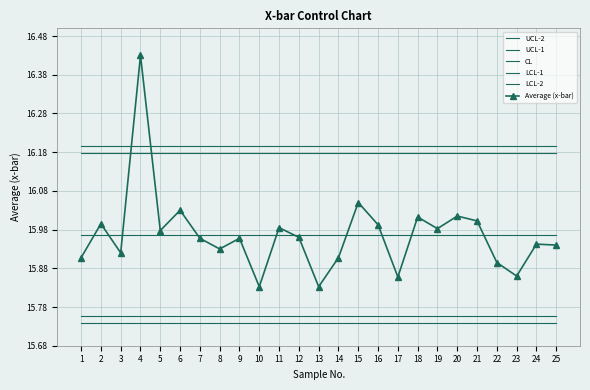

Reading right to left, transcribe all the data shown in this chart.

UCL-2: 16.2	16.2	16.2	16.2	16.2	16.2	16.2	16.2	16.2	16.2	16.2	16.2	16.2	16.2	16.2	16.2	16.2	16.2	16.2	16.2	16.2	16.2	16.2	16.2	16.2
UCL-1: 16.2	16.2	16.2	16.2	16.2	16.2	16.2	16.2	16.2	16.2	16.2	16.2	16.2	16.2	16.2	16.2	16.2	16.2	16.2	16.2	16.2	16.2	16.2	16.2	16.2
CL: 16.0	16.0	16.0	16.0	16.0	16.0	16.0	16.0	16.0	16.0	16.0	16.0	16.0	16.0	16.0	16.0	16.0	16.0	16.0	16.0	16.0	16.0	16.0	16.0	16.0
LCL-1: 15.8	15.8	15.8	15.8	15.8	15.8	15.8	15.8	15.8	15.8	15.8	15.8	15.8	15.8	15.8	15.8	15.8	15.8	15.8	15.8	15.8	15.8	15.8	15.8	15.8
LCL-2: 15.7	15.7	15.7	15.7	15.7	15.7	15.7	15.7	15.7	15.7	15.7	15.7	15.7	15.7	15.7	15.7	15.7	15.7	15.7	15.7	15.7	15.7	15.7	15.7	15.7
Average (x-bar): 15.9	15.9	15.9	15.9	16.0	16.0	16.0	16.0	15.9	16.0	16.1	15.9	15.8	16.0	16.0	15.8	16.0	15.9	16.0	16.0	16.0	16.4	15.9	16.0	15.9